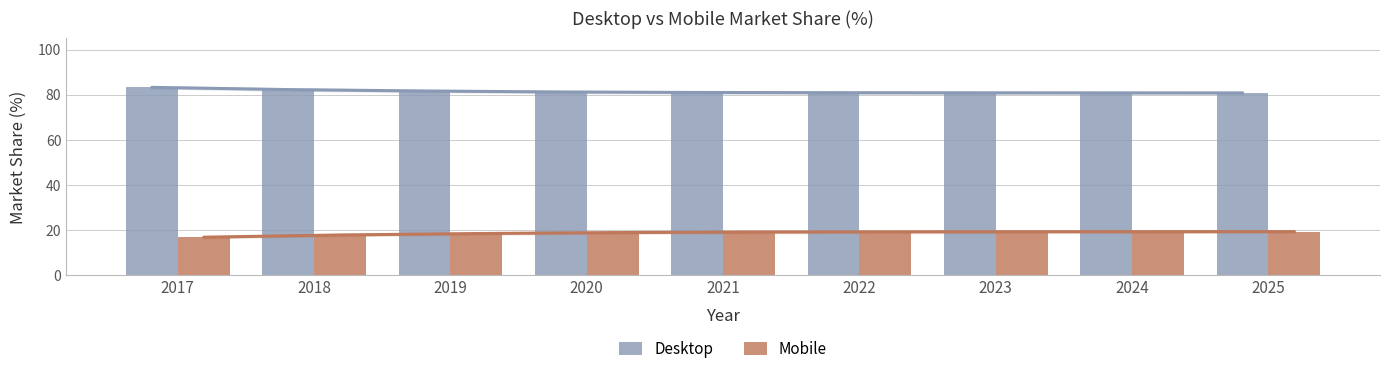

The value of Mobile at 2019 is 18.4. True or false?

True